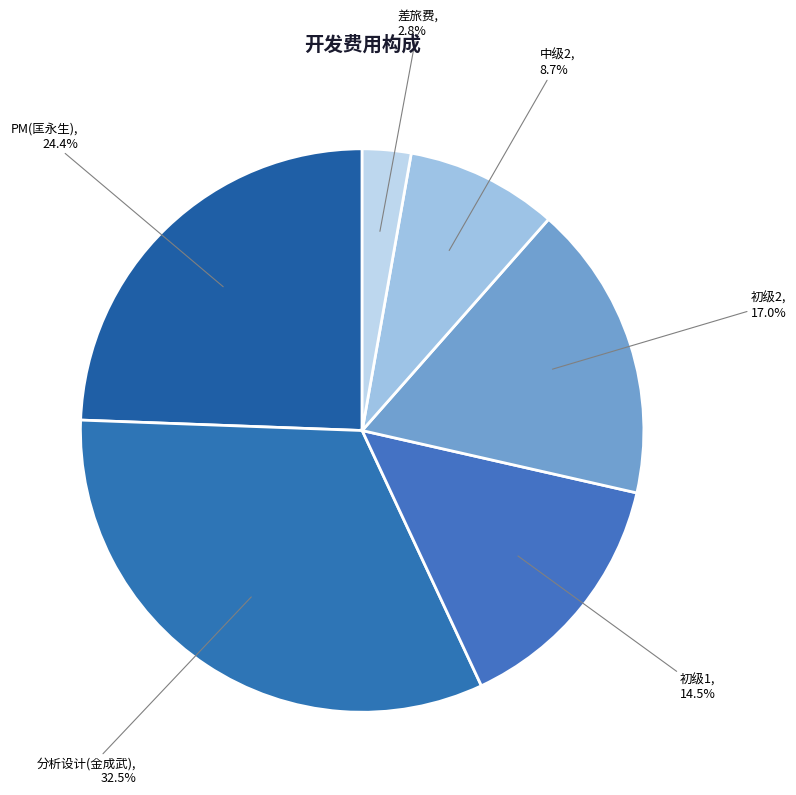

Is there any slice that represents more than half of the pie?

No